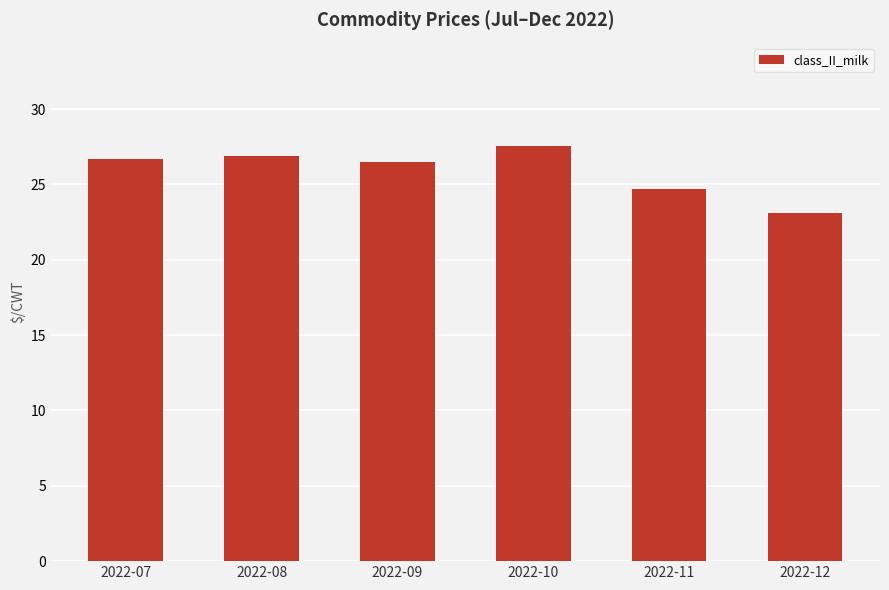

What is the ratio of the value at 2022-07 to the value at 2022-08?

1.0